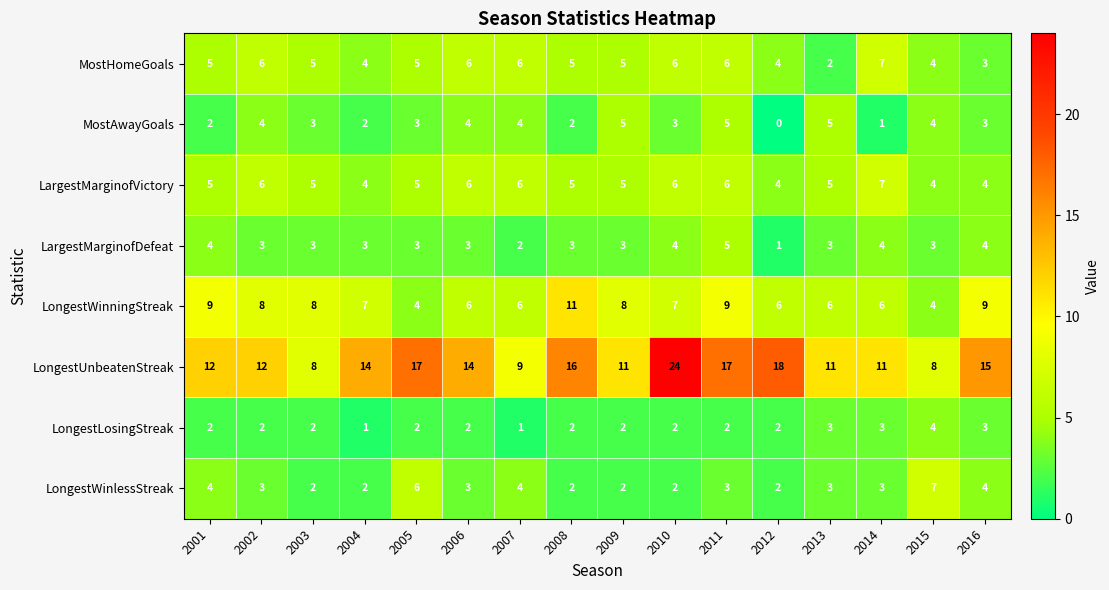

Is the value of LongestUnbeatenStreak at 2016 greater than the value of LongestWinningStreak at 2007?

Yes